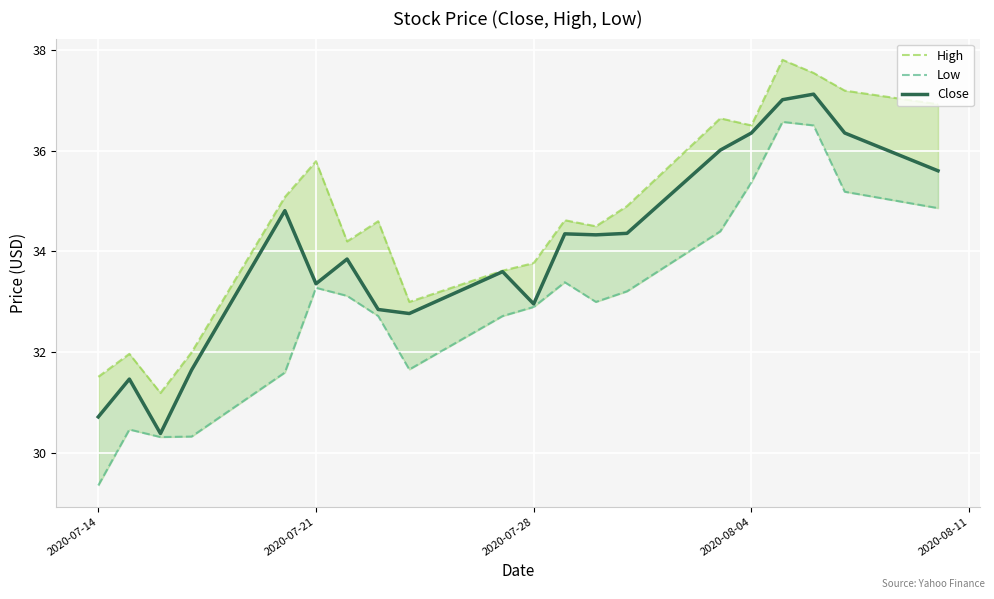

What is the spread (max minus min) of values at 2020-07-28?

0.9